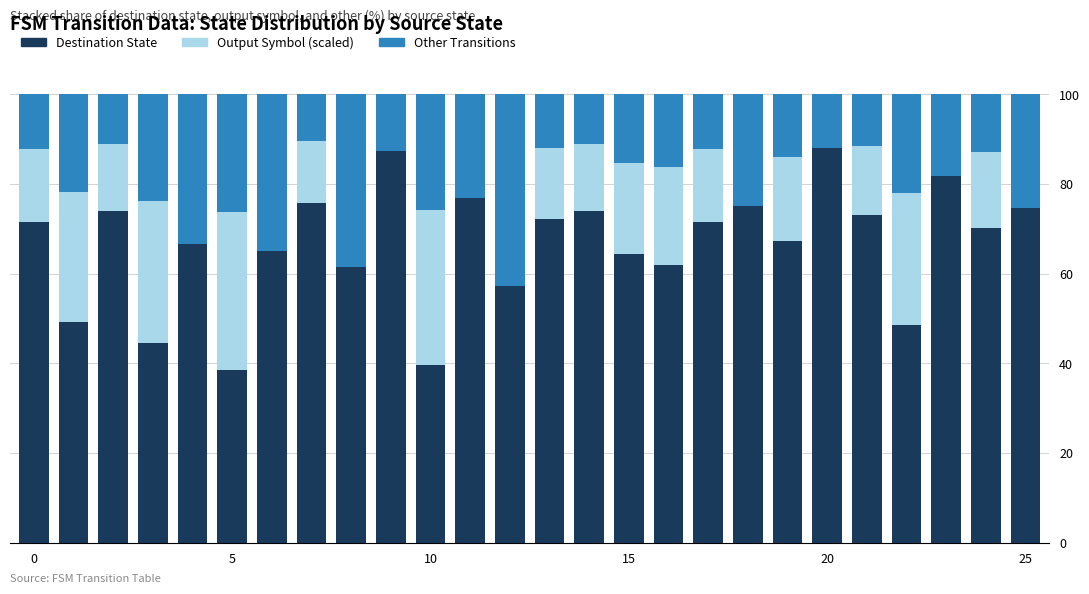

What is the maximum value for Destination State?

88.0